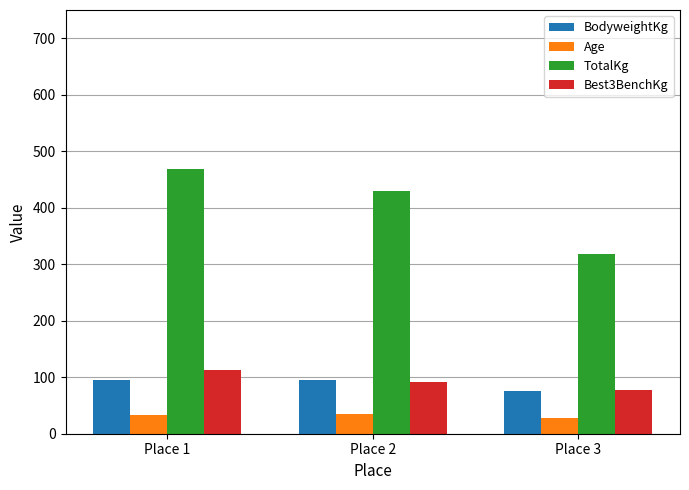

True or false: Best3BenchKg has a value of 130.9 at Place 3.

False